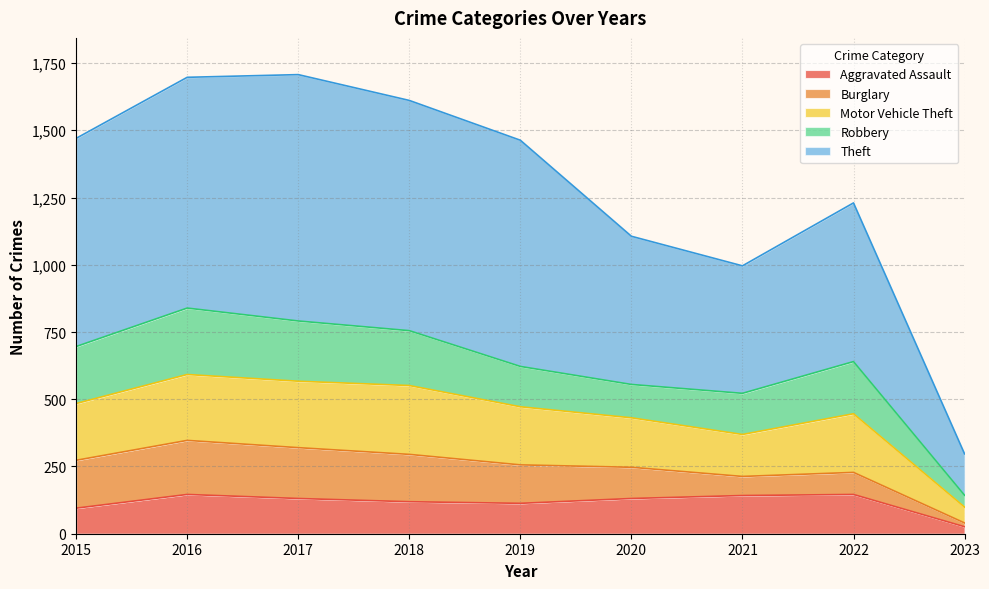

How many data points in Motor Vehicle Theft are less than 472?

4